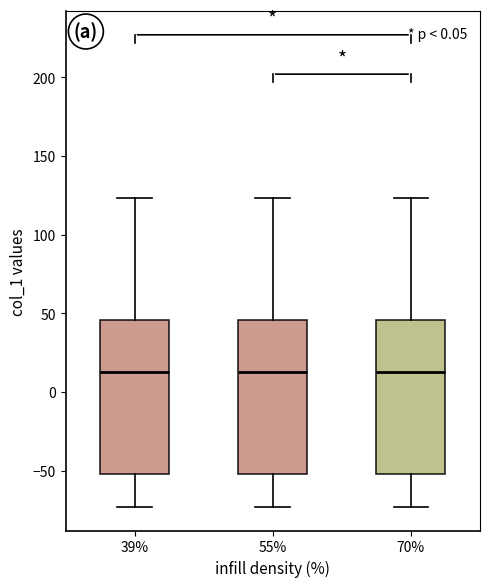

Where does the upper whisker of the box at x = 55% end on the y-axis? The values are not printed on the chart, so give them approximately, as read against the axis.

125